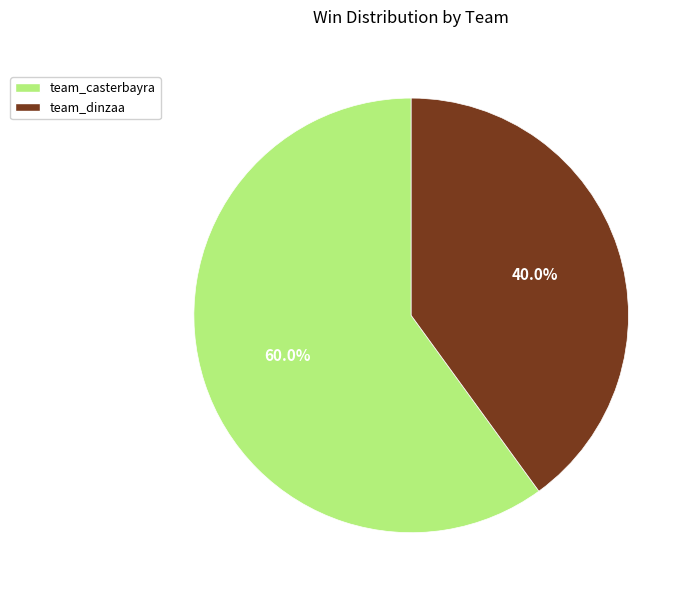

Count the number of slices in the pie.

2